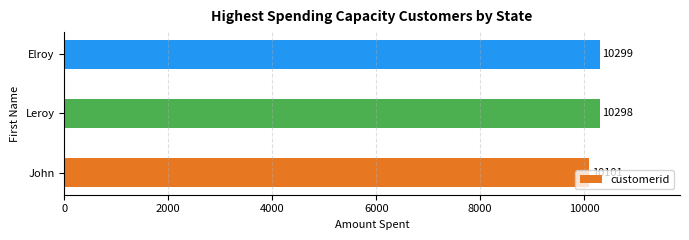

The value at Elroy is 2391. True or false?

False